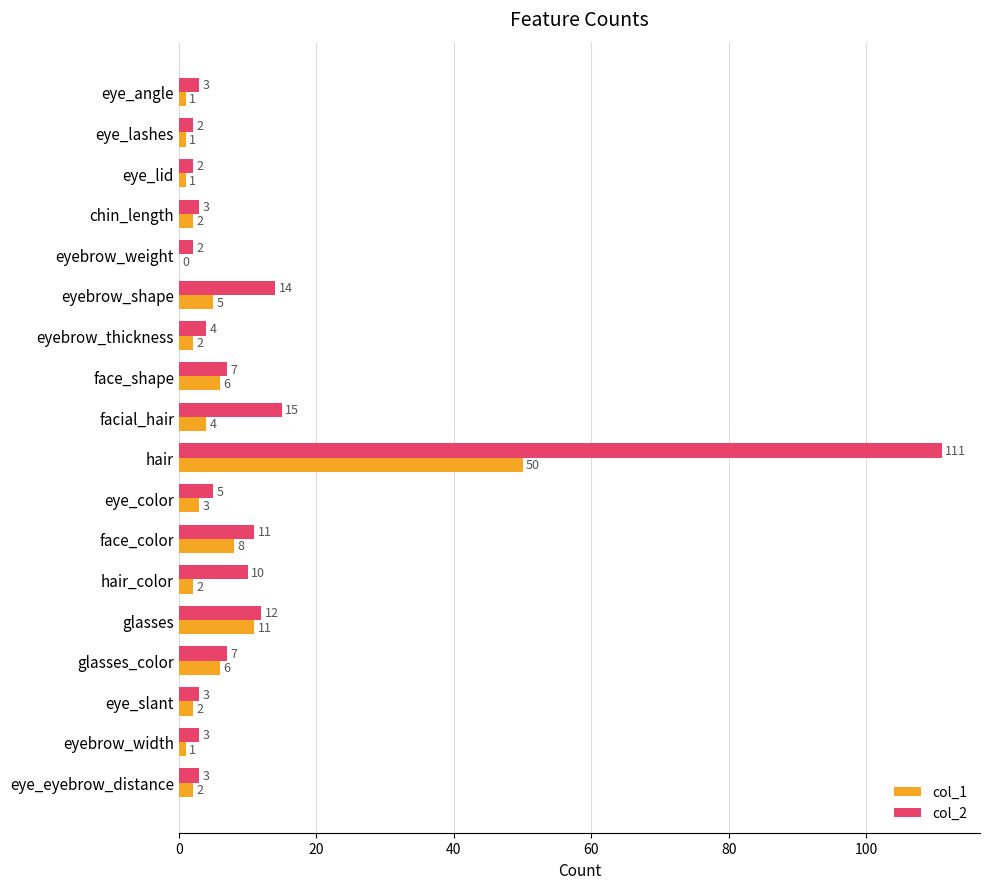

True or false: col_1 has a value of 13 at face_color.

False